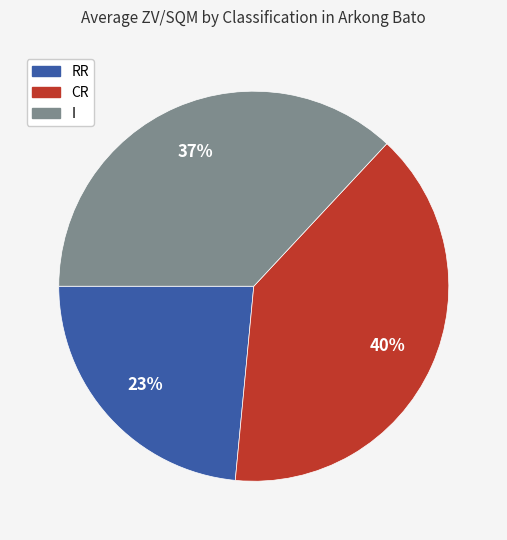

Does I represent more than half of the total?

No